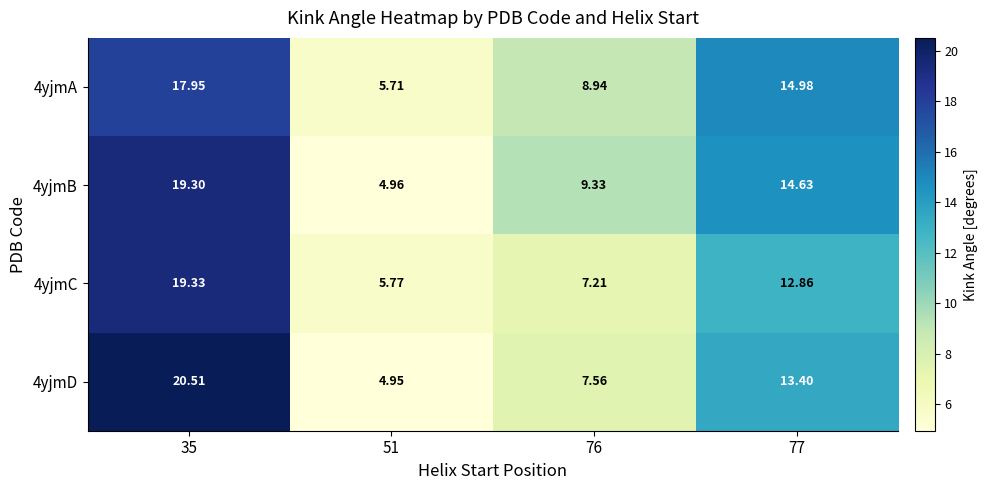

List the series in order of their overall mean, lowest first.

4yjmC, 4yjmD, 4yjmA, 4yjmB